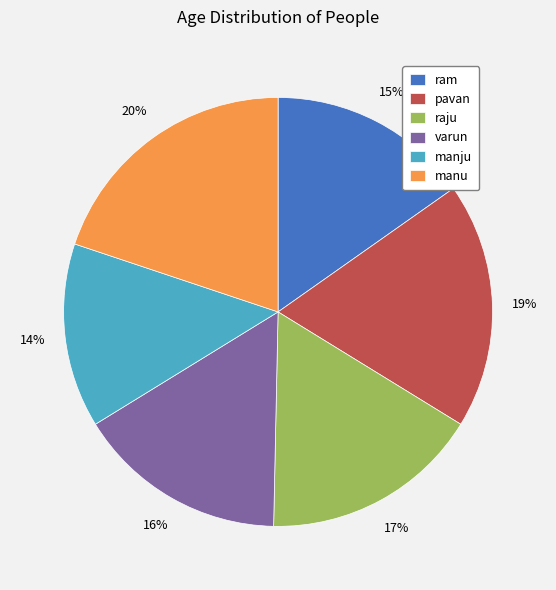

To the nearest percent, what is the average slice percentage?

17%